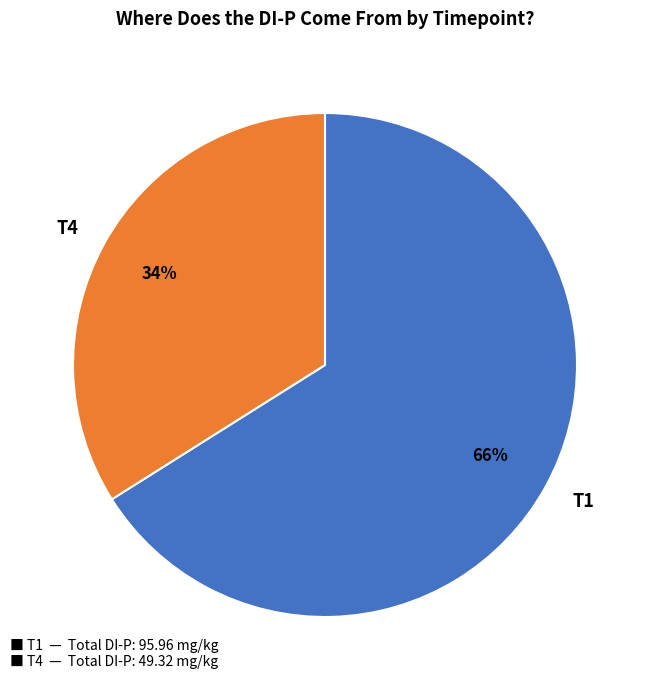

To the nearest percent, what percentage of the pie is T1?

66%